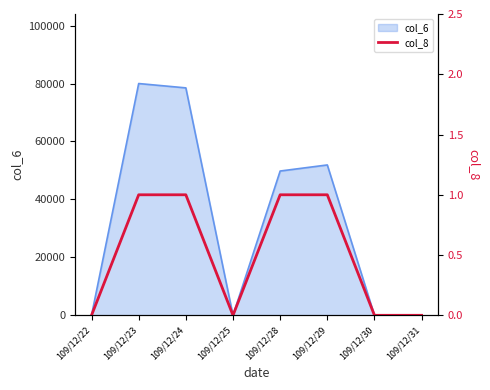

The value of col_6 at 109/12/30 is 0. True or false?

True